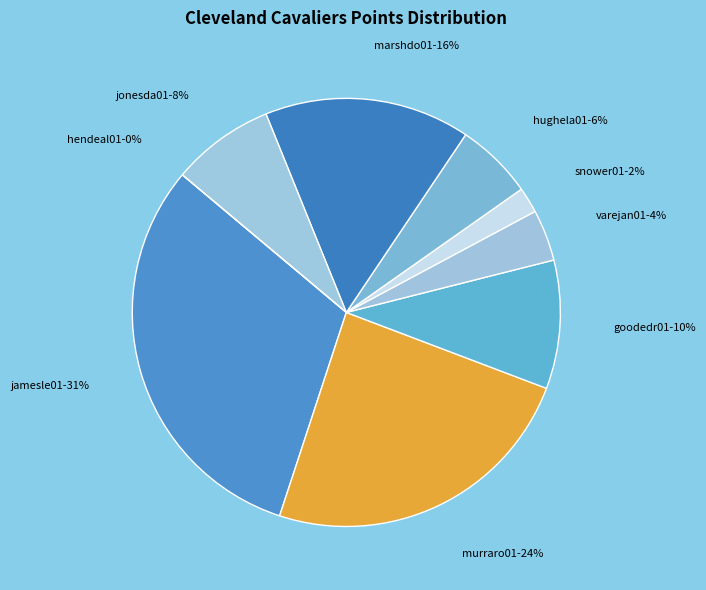

Do goodedr01 and snower01 together represent more than half of the pie?

No